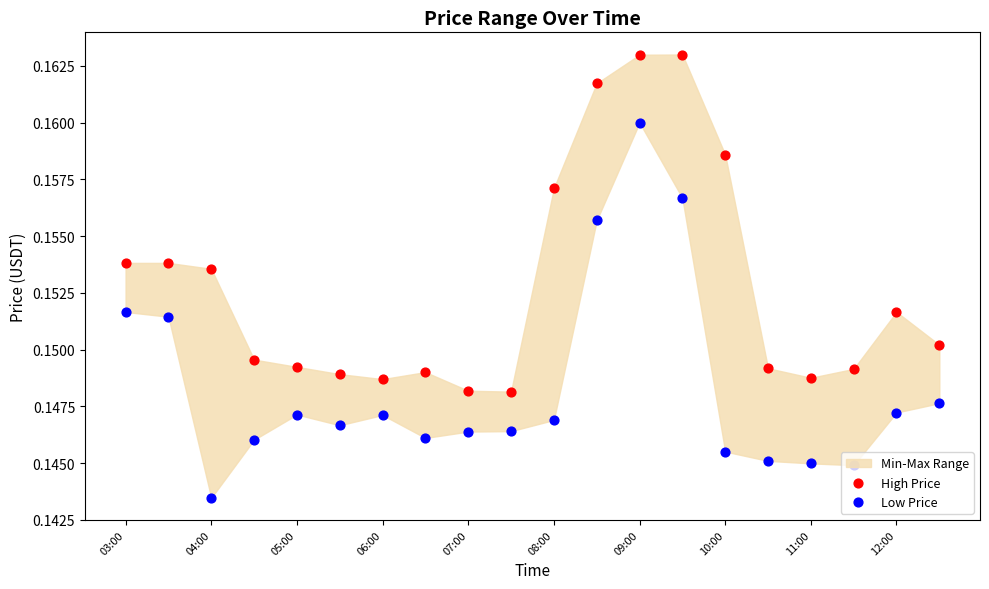

Which series reaches the maximum Y coordinate?

High Price